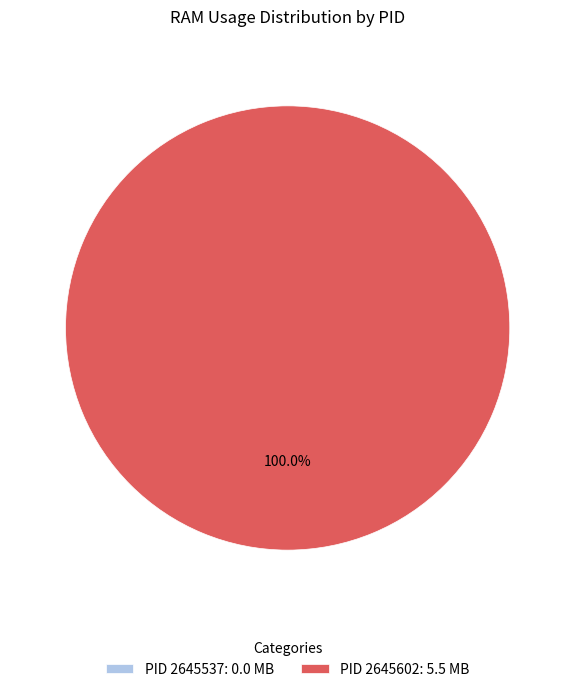

The 2645602 slice represents 95% of the pie. True or false?

False